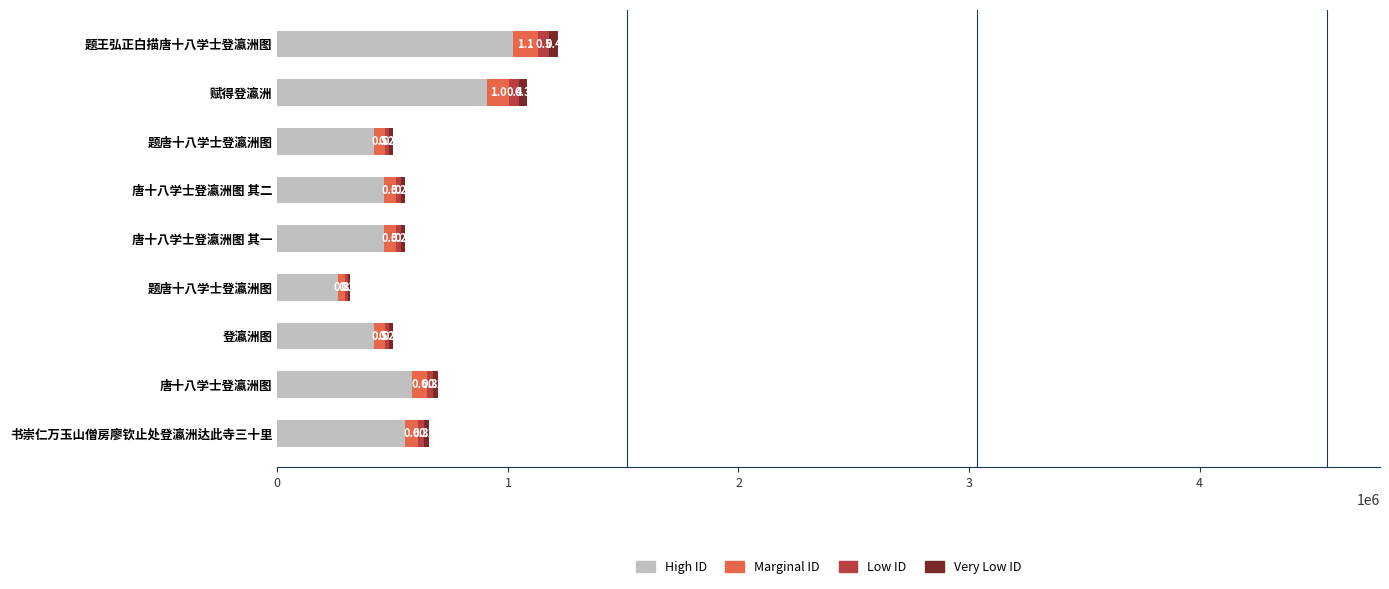

What are all the series names shown in the legend?

High ID, Marginal ID, Low ID, Very Low ID